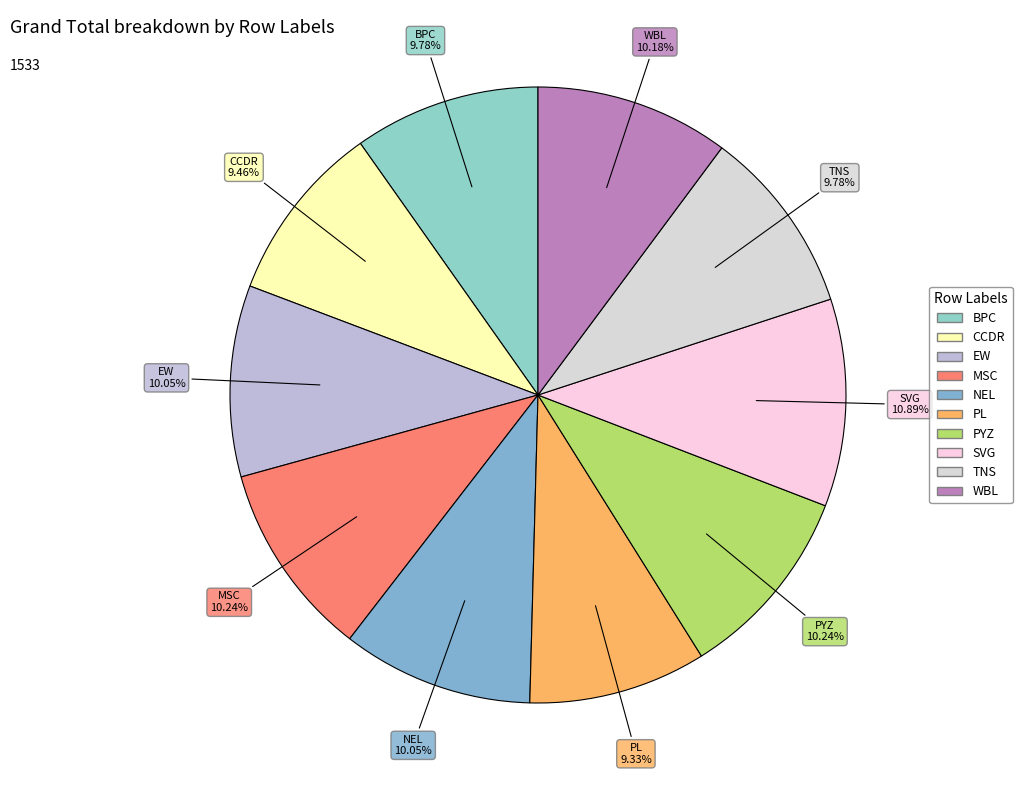

What is the largest slice in the pie chart?

SVG